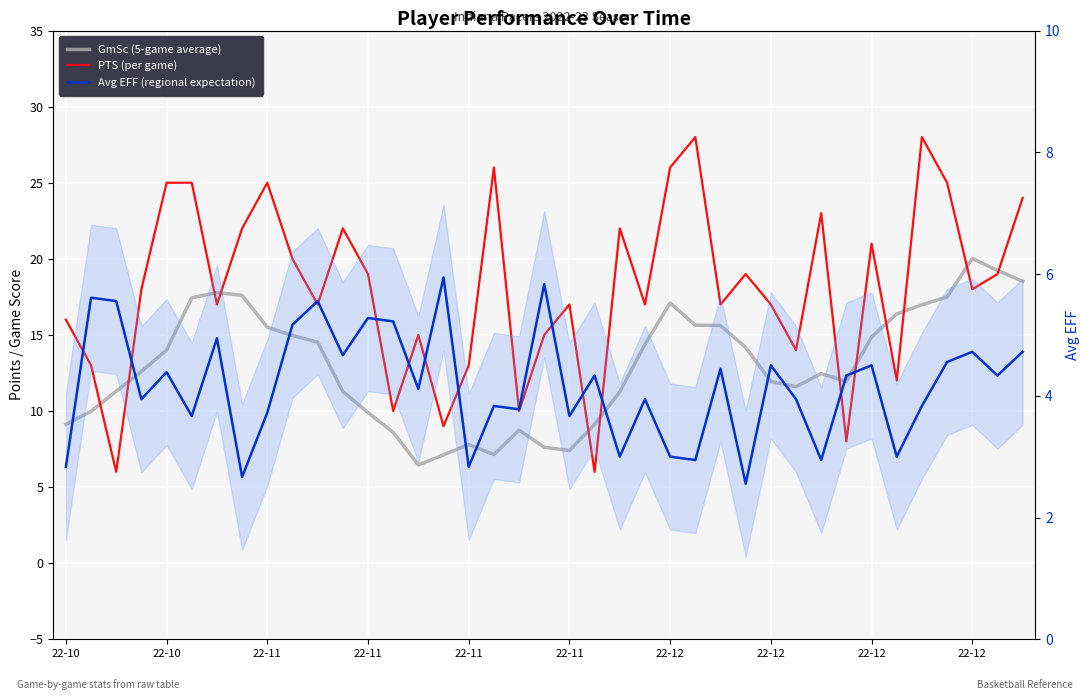

How many values in the GmSc (5-game average) series exceed 12?

21